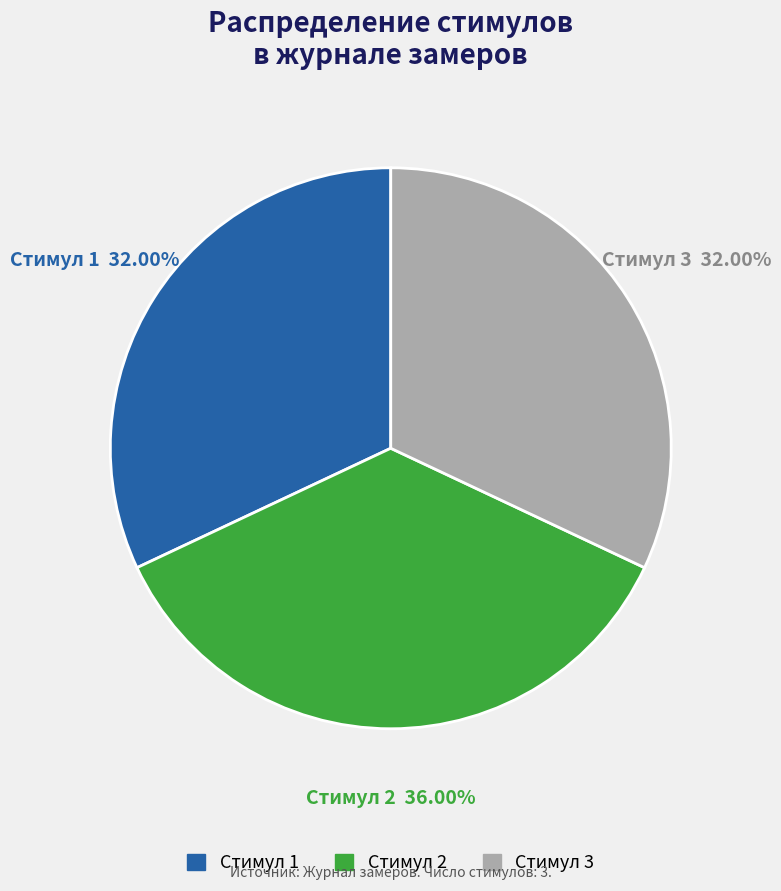

The Стимул 2 slice represents 36% of the pie. True or false?

True